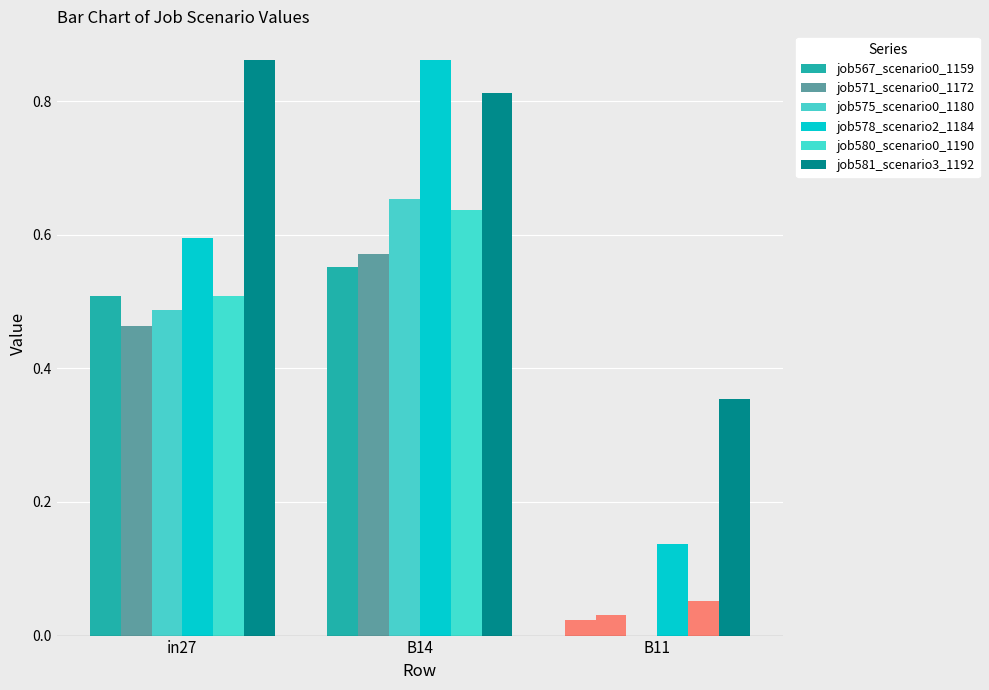

Are the bars grouped side by side (vs. stacked)?

Yes